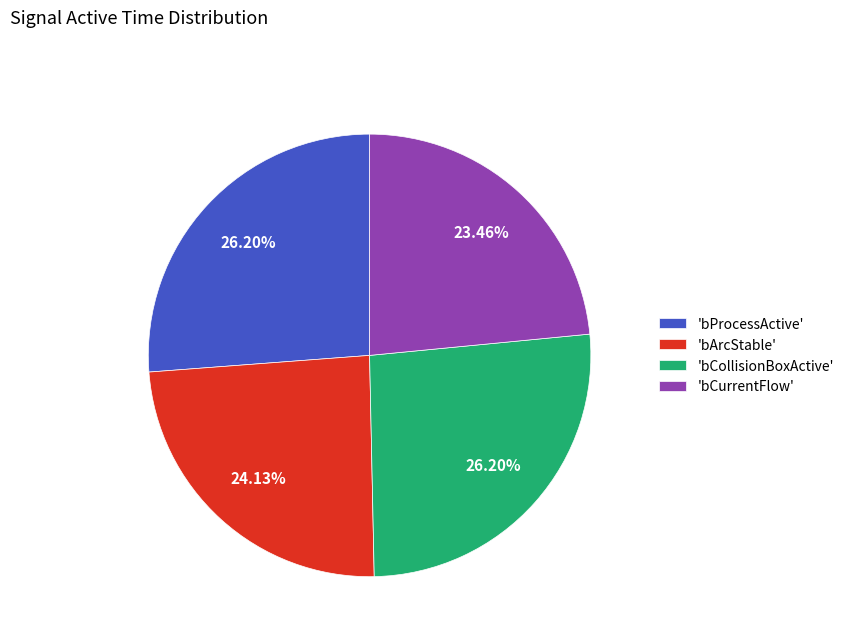

Is the sum of 'bArcStable' and 'bCurrentFlow' greater than half?

No